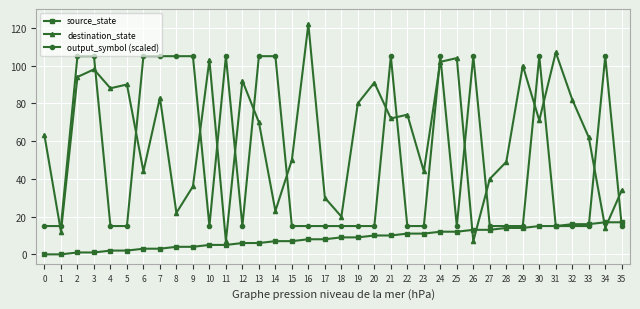

Rank the series by their average value, from lowest to highest.

source_state, output_symbol (scaled), destination_state